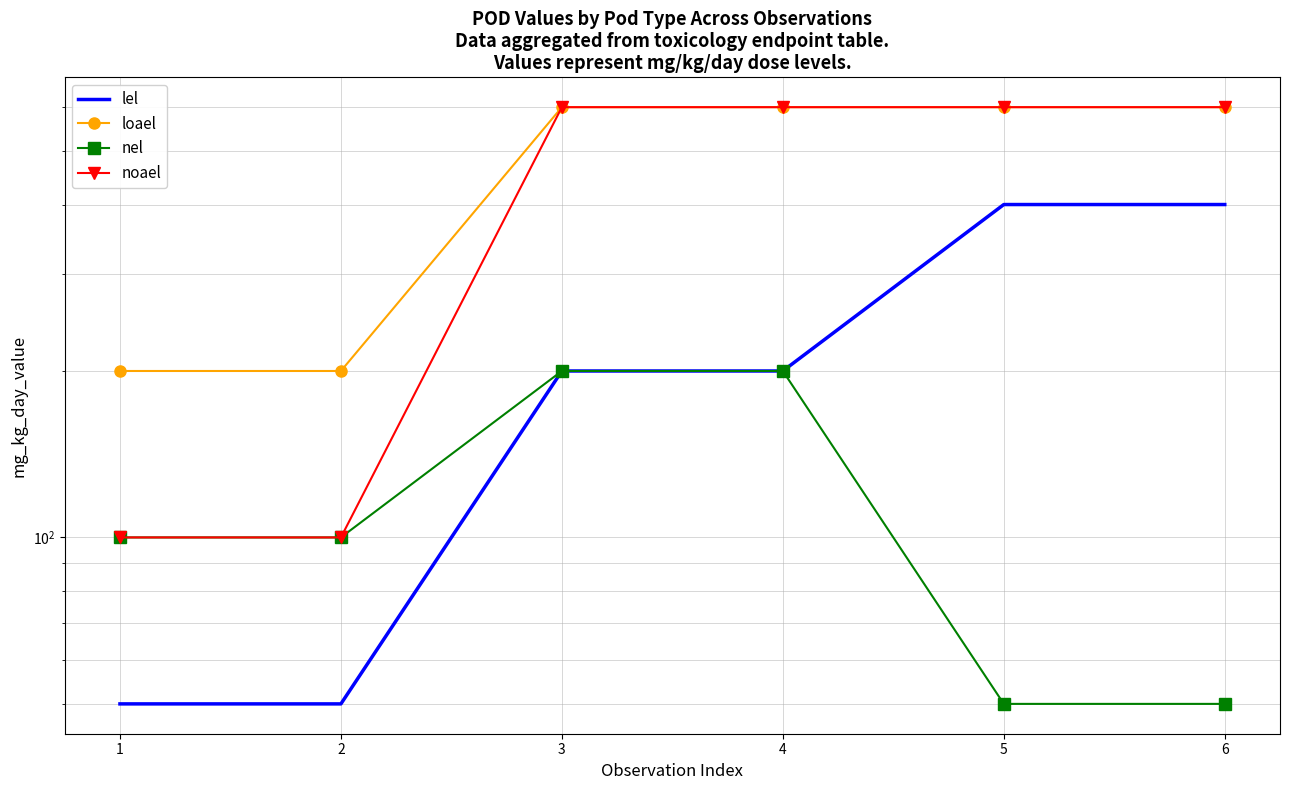

What is the value of the loael point at the 1st from the left?

200